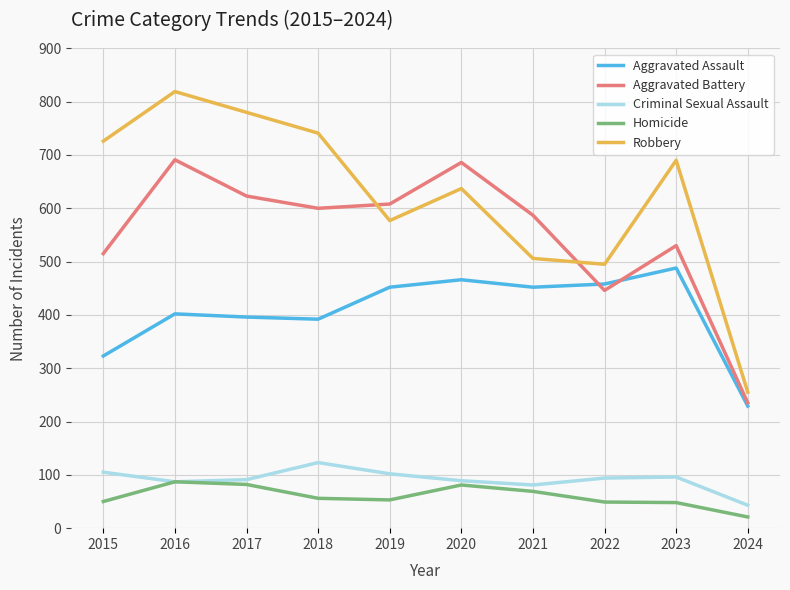

What is the difference between the highest and lowest values at 2020?

605